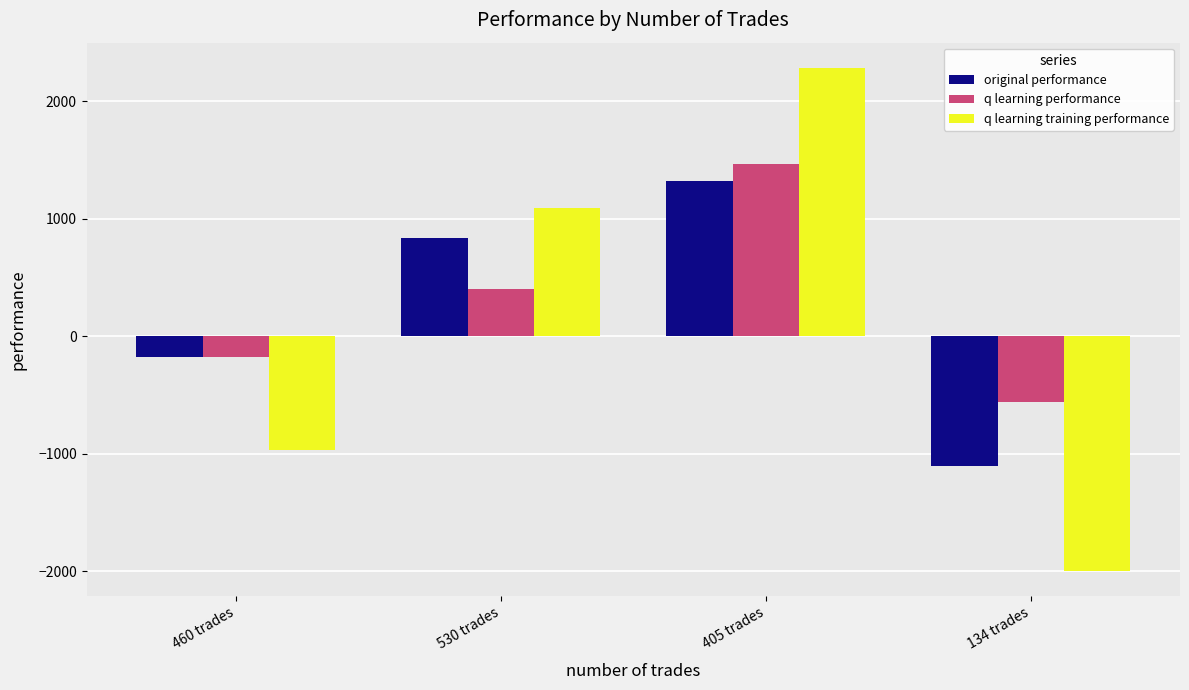

What is the average value of the q learning training performance series?

103.4